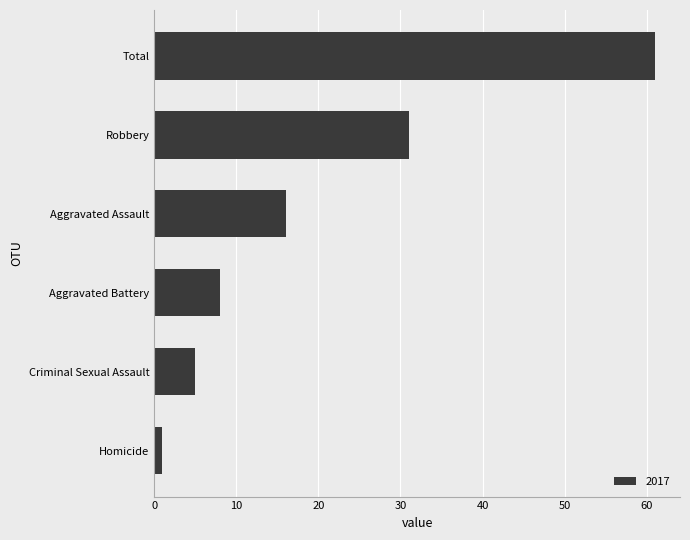

The chart shows a value of 51 at Robbery. True or false?

False